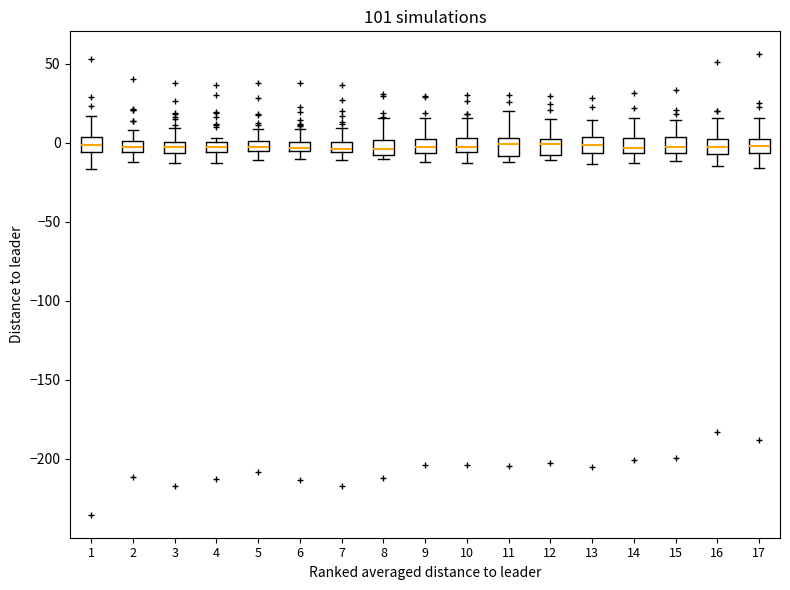

Where does the median line of the box at x = 11 sit on the y-axis? The values are not printed on the chart, so give them approximately, as read against the axis.

0